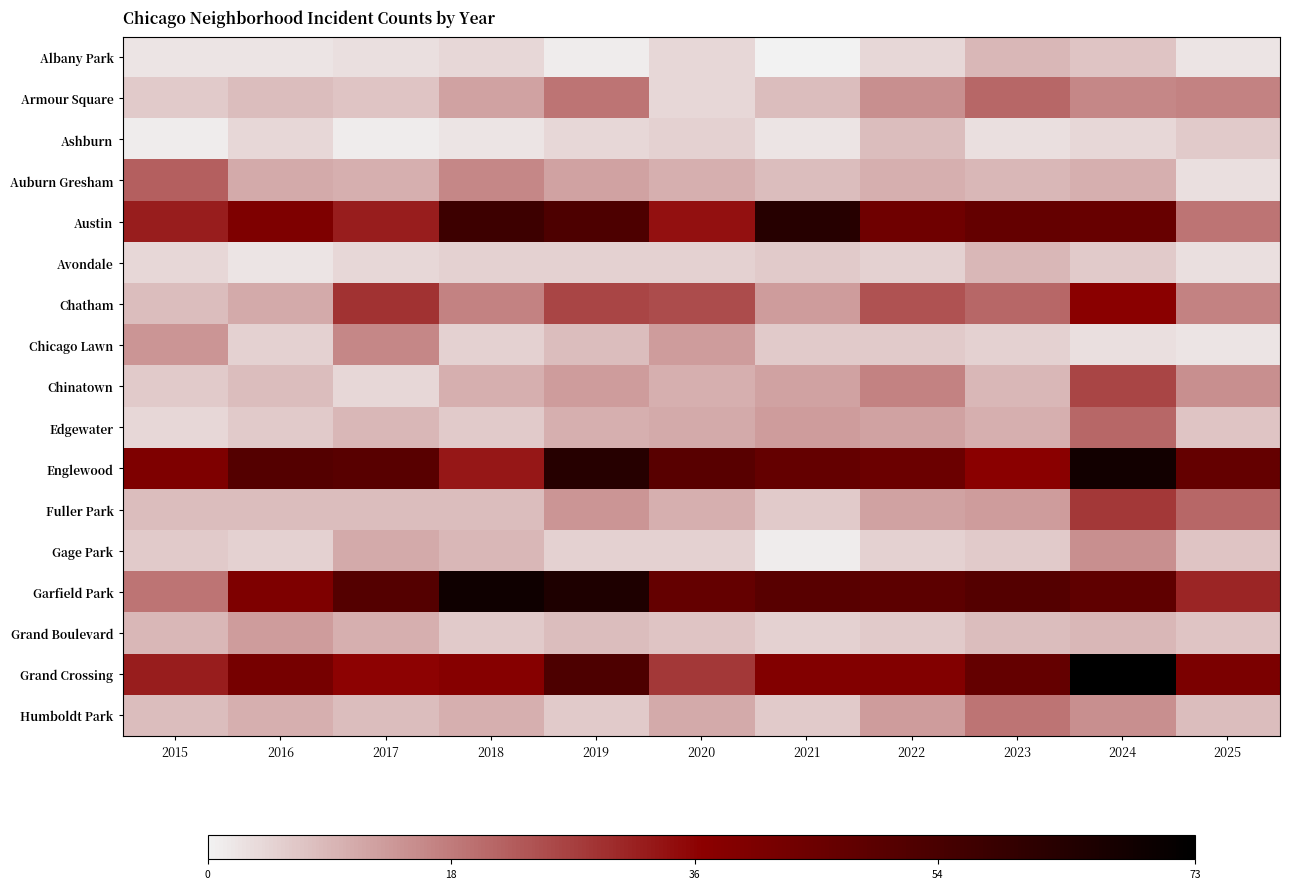

Between 2020 and 2023, which is larger?

2023